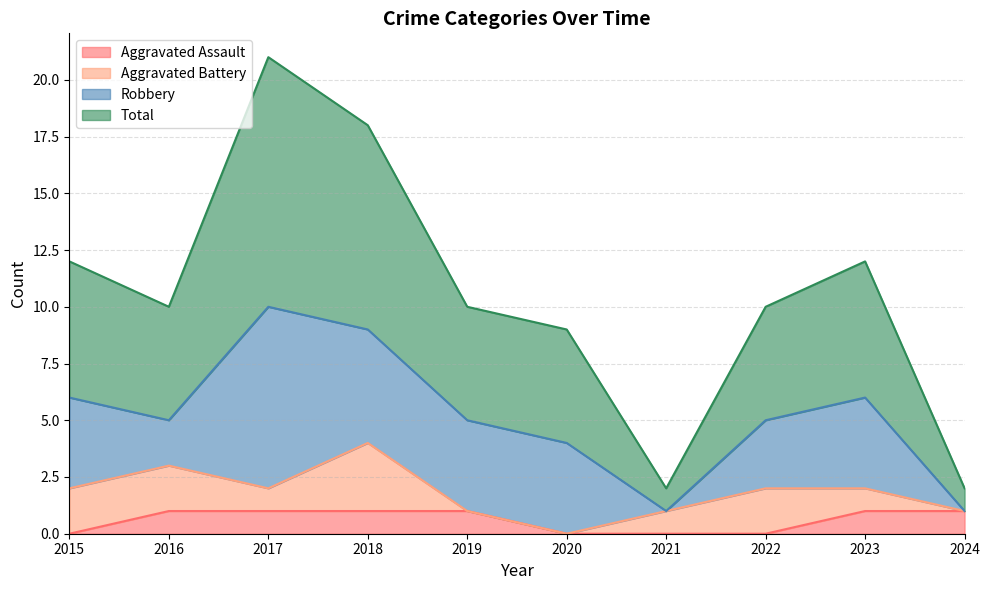

What is the difference between the maximum and minimum values in the Aggravated Assault series?

1